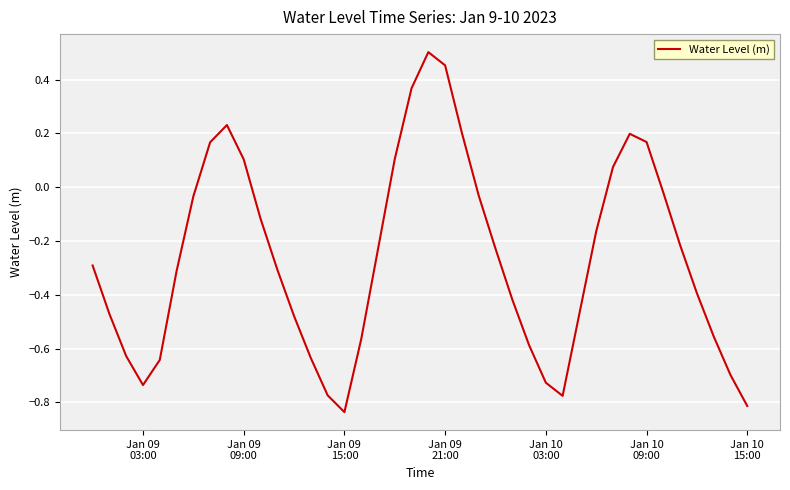

What is the average value?

-0.3